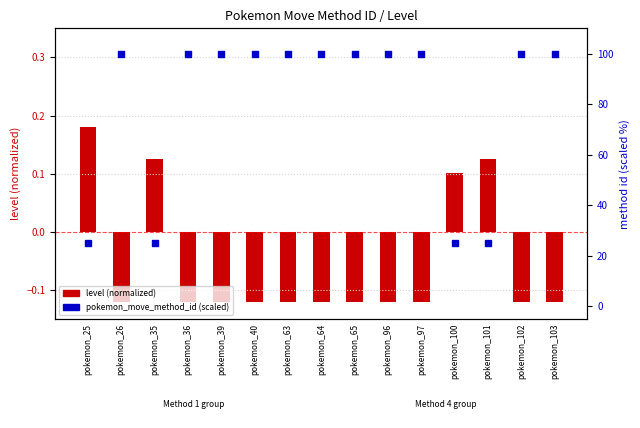

Is the value of pokemon_move_method_id (scaled) at pokemon_101 greater than the value of level (normalized) at pokemon_64?

Yes